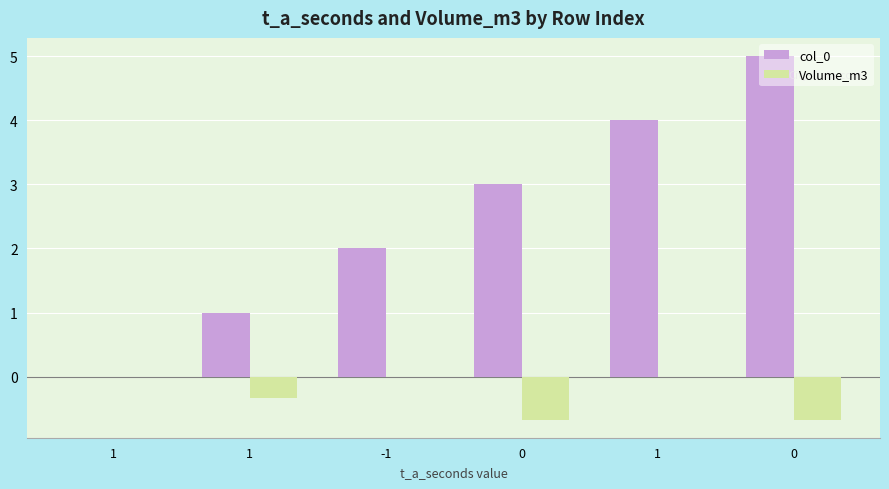

Count the number of data series in this chart.

2